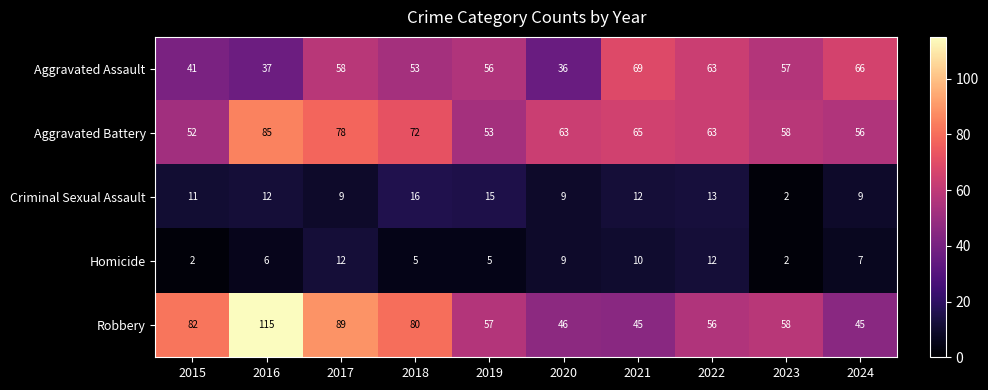

Rank the series by their maximum value, from highest to lowest.

Robbery, Aggravated Battery, Aggravated Assault, Criminal Sexual Assault, Homicide